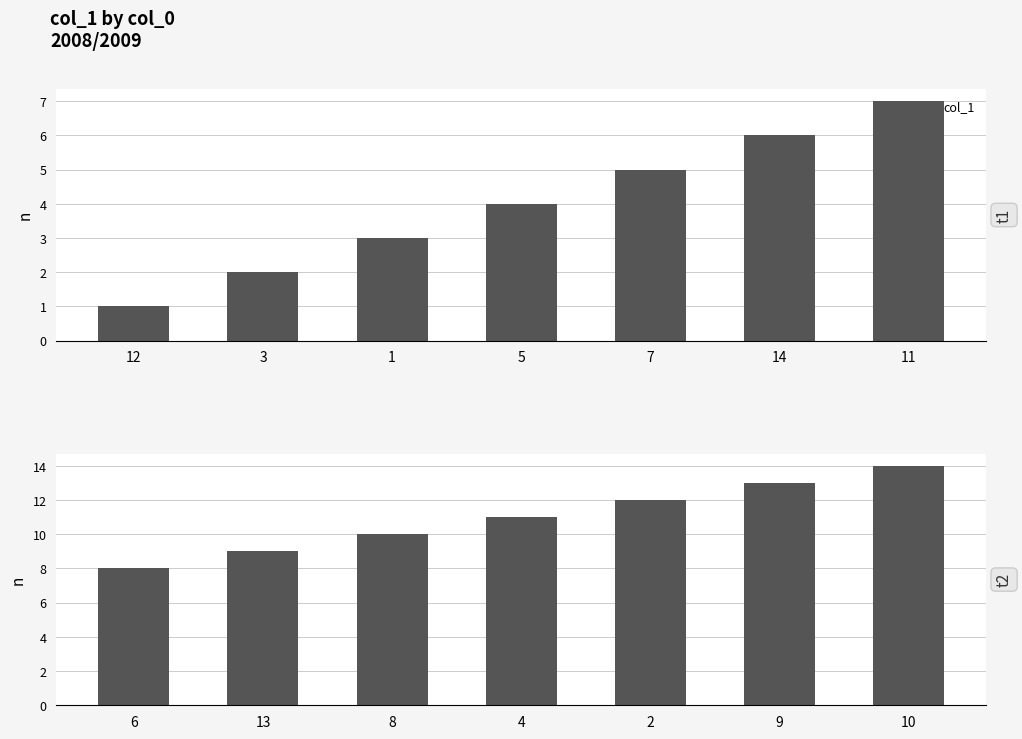

How many values are between 9 and 13?

5